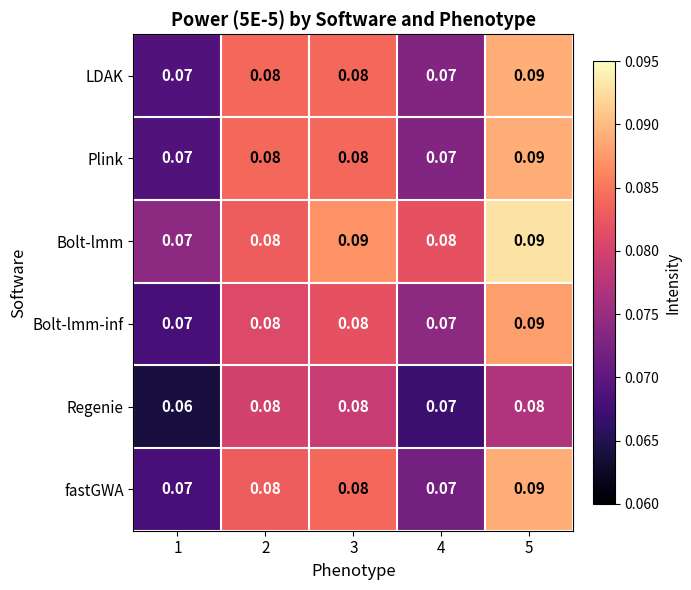

Which series has the largest total across all categories?

Bolt-lmm